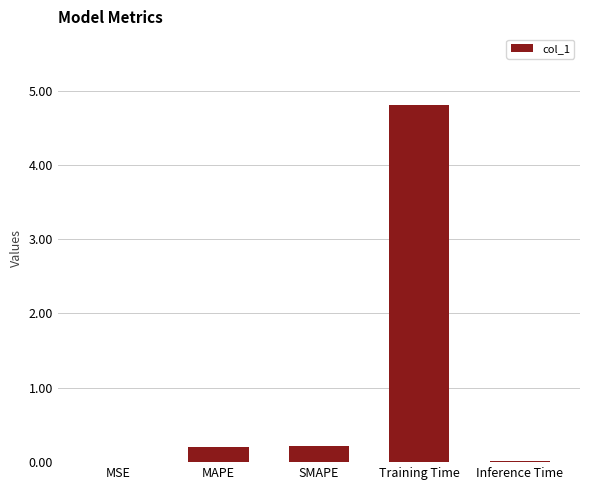

The chart shows a value of 0.2 at SMAPE. True or false?

True